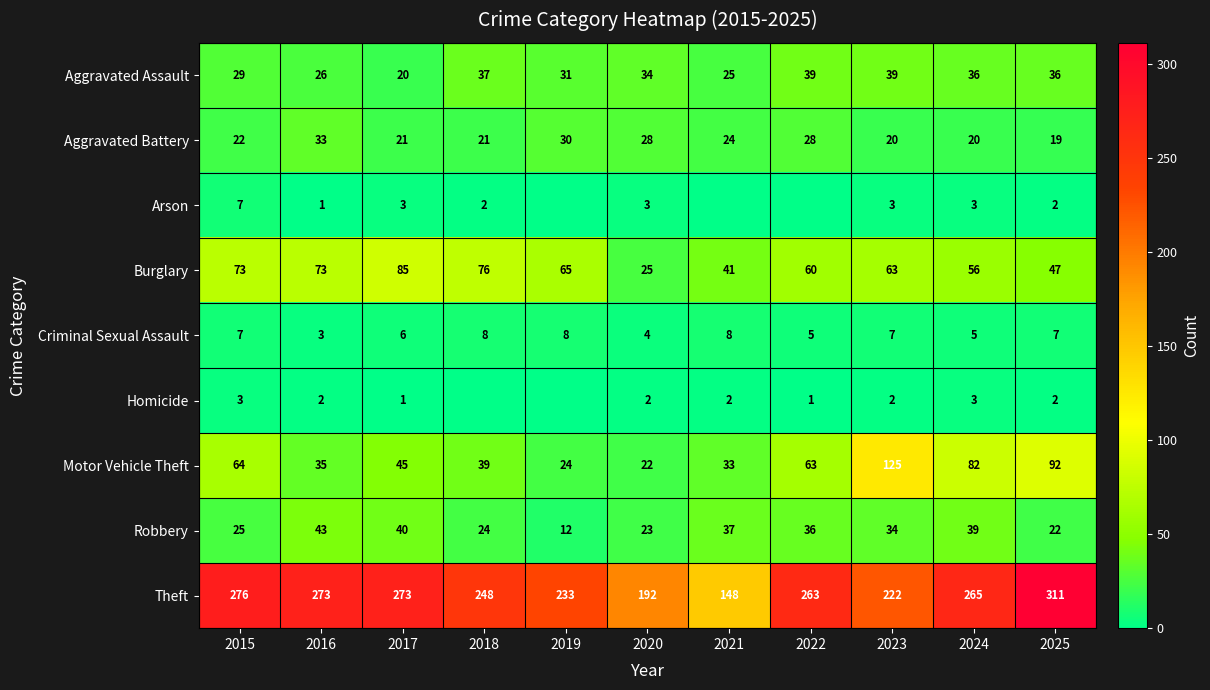

What is the sum of the Aggravated Assault values at 2016 and 2017?

46